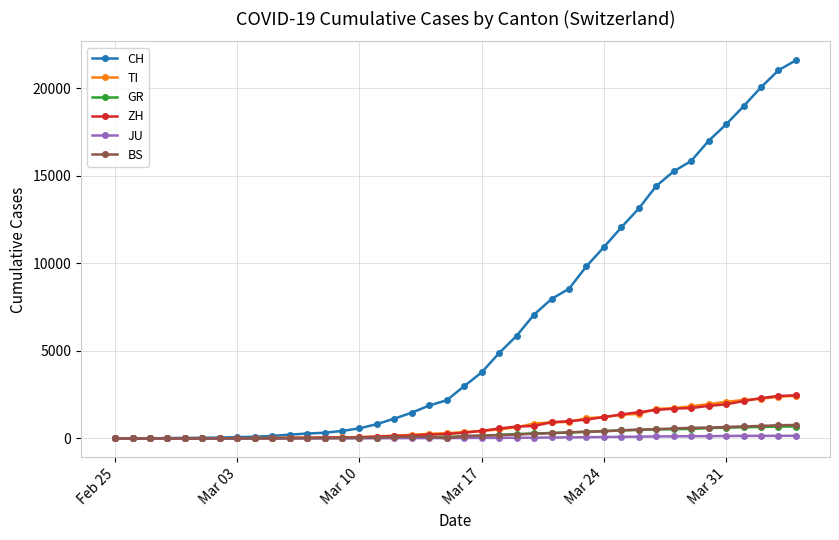

What is the difference between the maximum and minimum values in the TI series?

2442